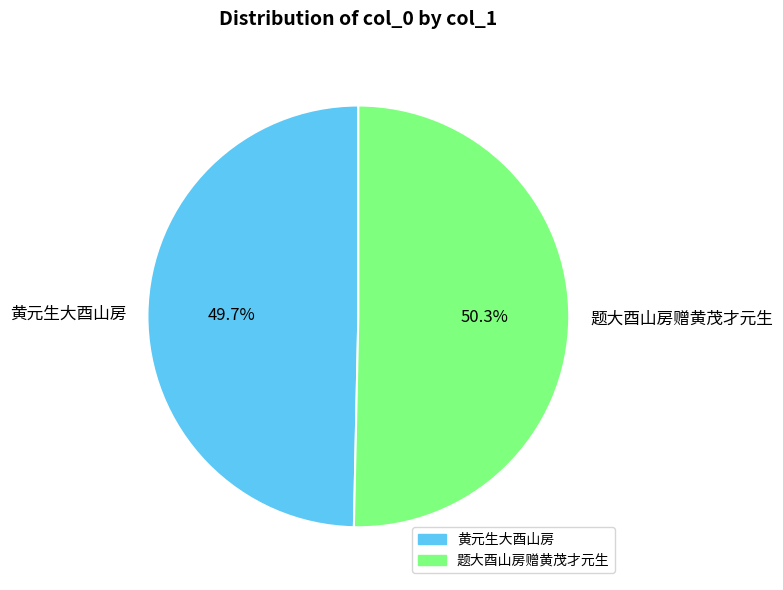

What percentage is the 黄元生大酉山房 slice, to the nearest percent?

50%